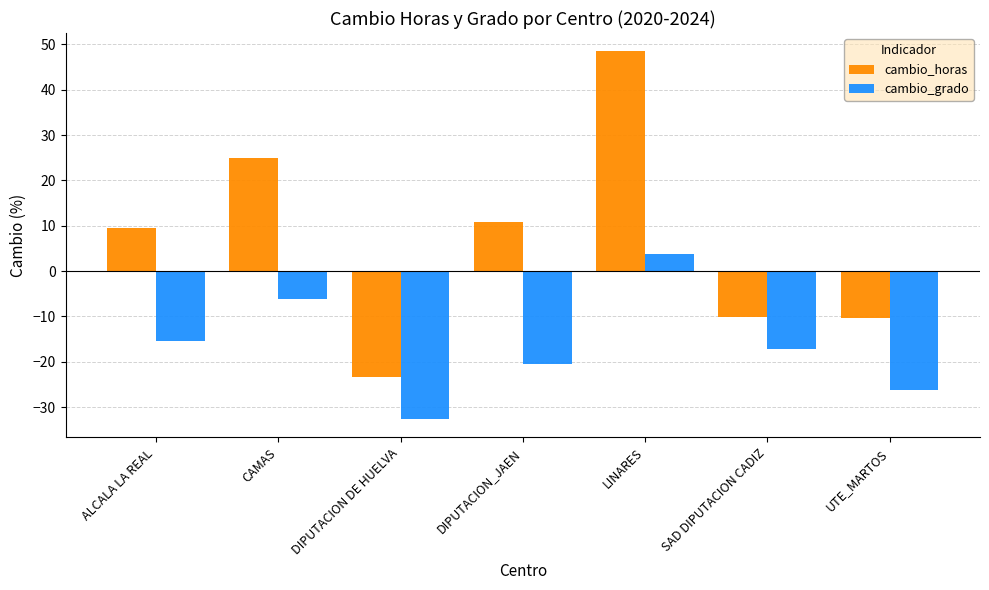

List the series in order of their peak value, highest first.

cambio_horas, cambio_grado